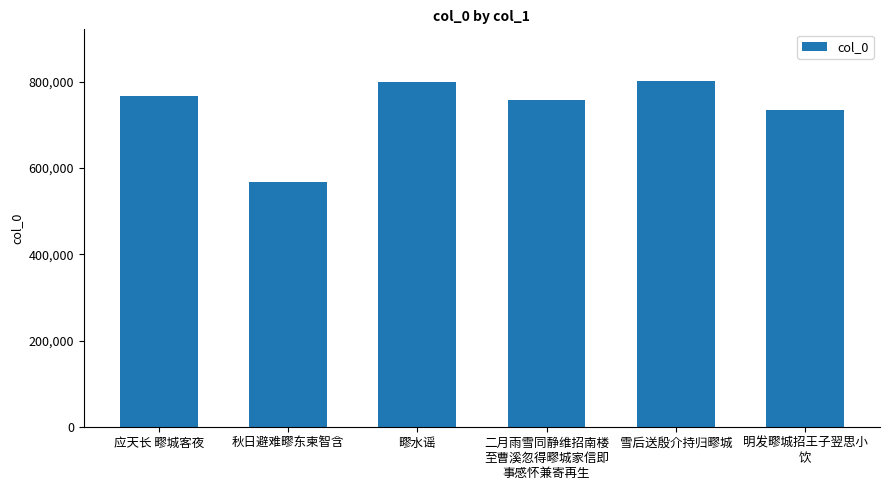

What is the change in value from 应天长 疁城客夜 to 雪后送殷介持归疁城?

+33831